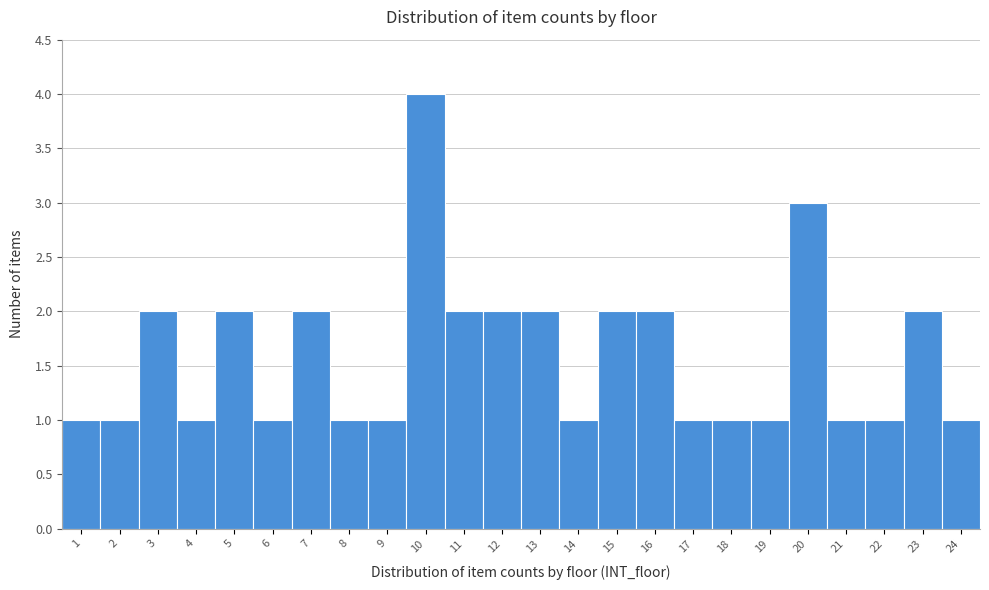

Reading left to right, transcribe this chart: for each bar, give the range it covers on the x-axis and its height. The values are not printed on the chart, so give them approximately, as read against the axis.

0.5 to 1.5: 1
1.5 to 2.5: 1
2.5 to 3.5: 2
3.5 to 4.5: 1
4.5 to 5.5: 2
5.5 to 6.5: 1
6.5 to 7.5: 2
7.5 to 8.5: 1
8.5 to 9.5: 1
9.5 to 10.5: 4
10.5 to 11.5: 2
11.5 to 12.5: 2
12.5 to 13.5: 2
13.5 to 14.5: 1
14.5 to 15.5: 2
15.5 to 16.5: 2
16.5 to 17.5: 1
17.5 to 18.5: 1
18.5 to 19.5: 1
19.5 to 20.5: 3
20.5 to 21.5: 1
21.5 to 22.5: 1
22.5 to 23.5: 2
23.5 to 24.5: 1